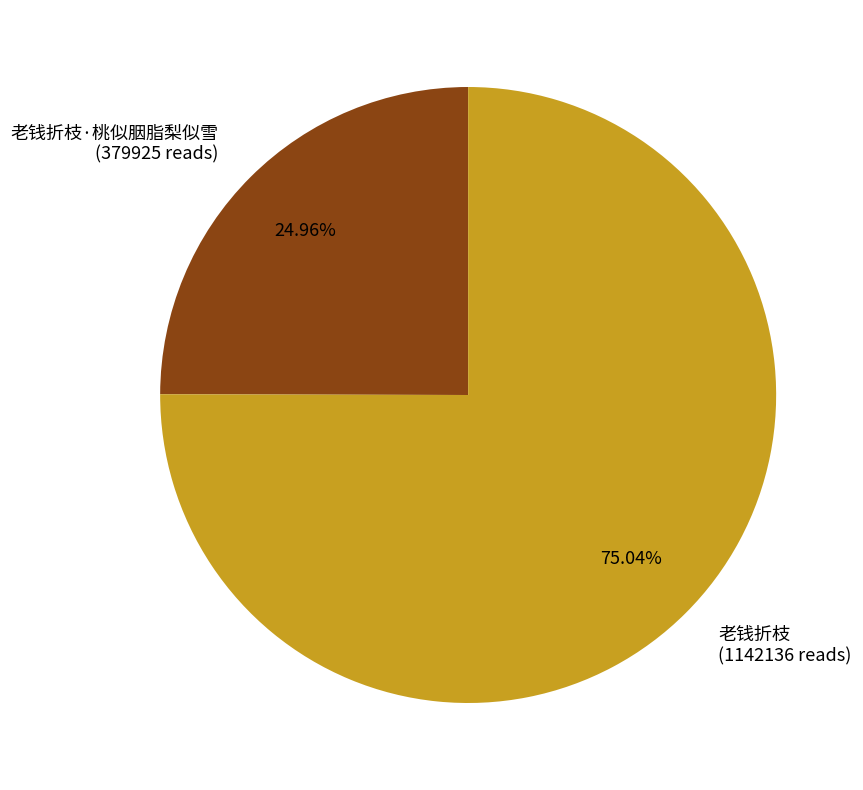

Does any single category account for the majority?

Yes